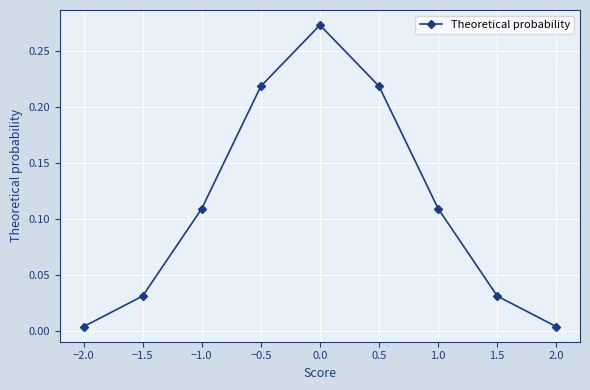

What is the sum of all values?

1.0